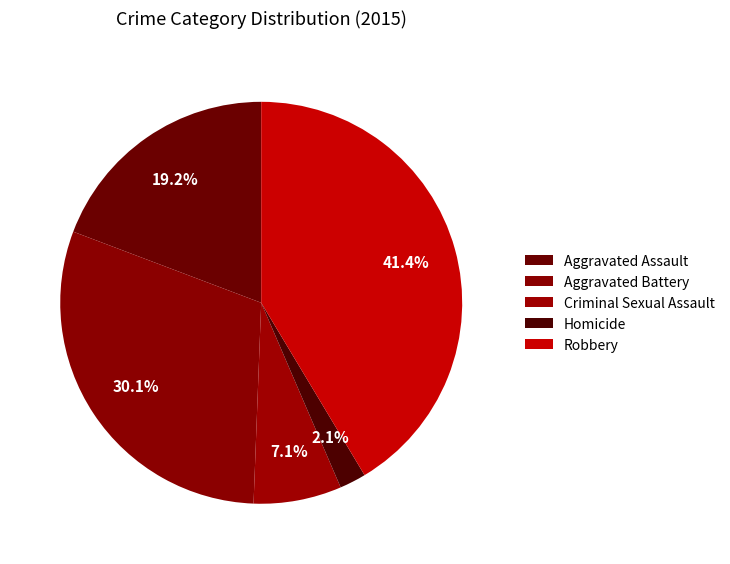

What percentage is the Aggravated Battery slice, to the nearest percent?

30%